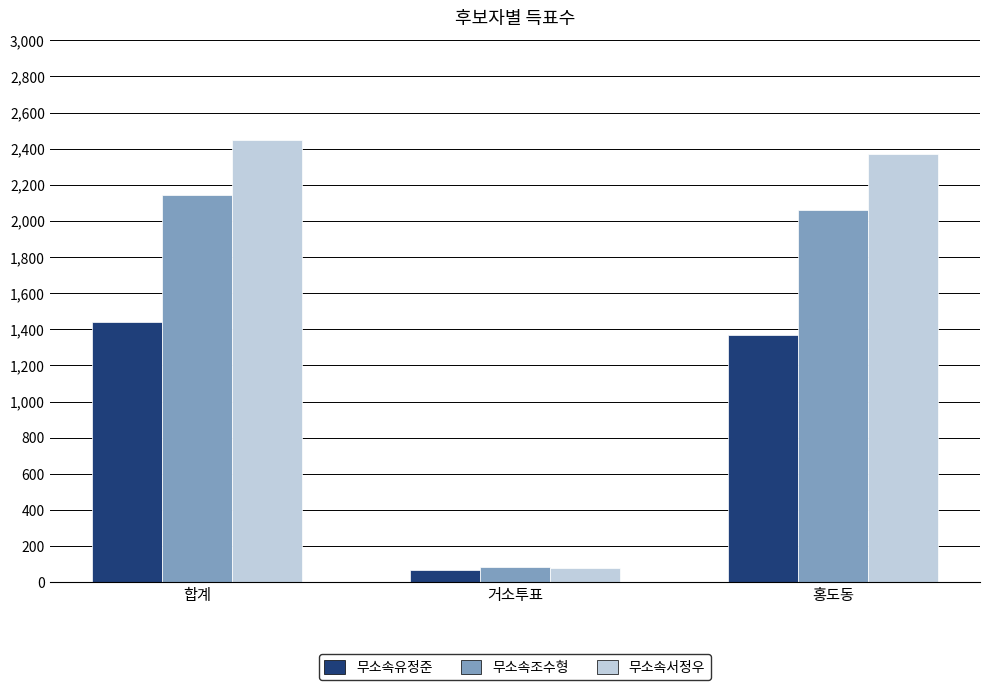

How many values in the 무소속유정준 series are below 1370?

1